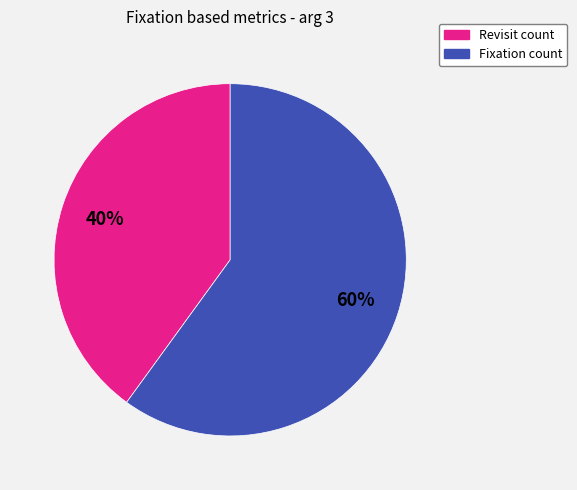

Does any single category account for the majority?

Yes